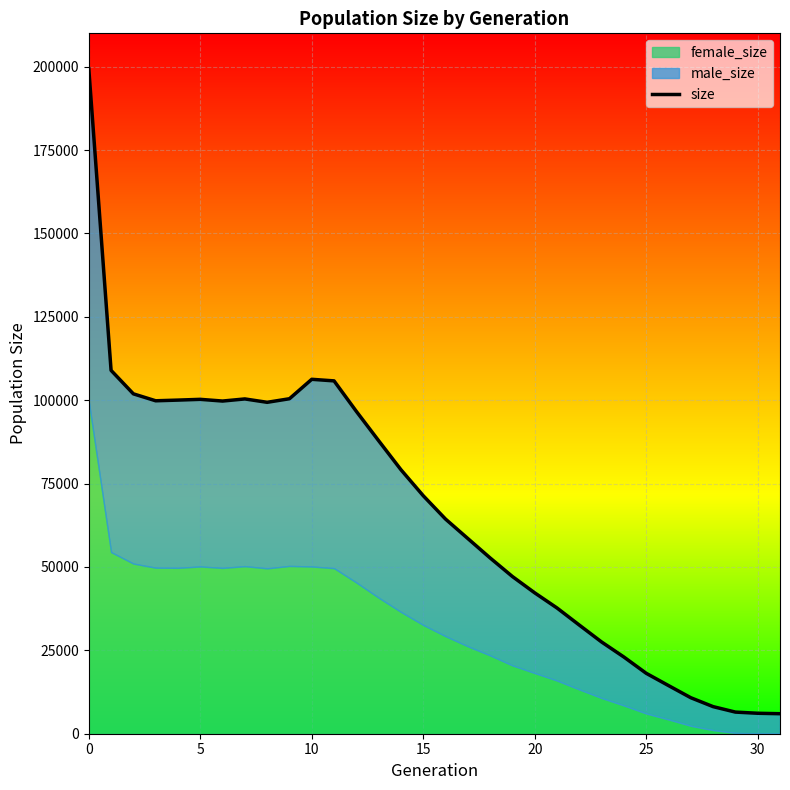

What is the change in value from 28 to 30?

-1989